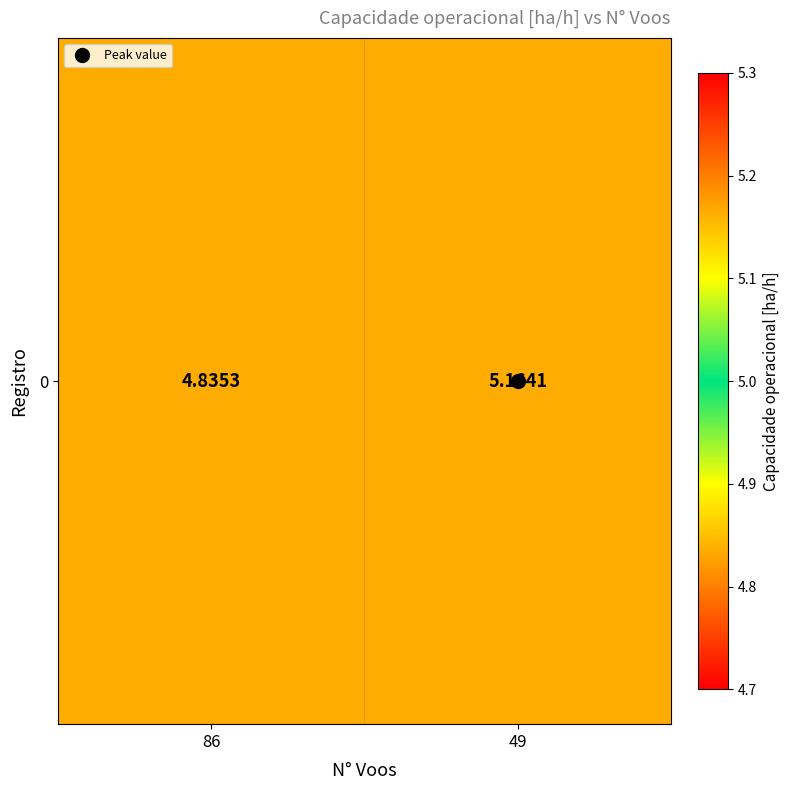

Reading right to left, extract all data points from this chart.

49=5.2	86=4.8